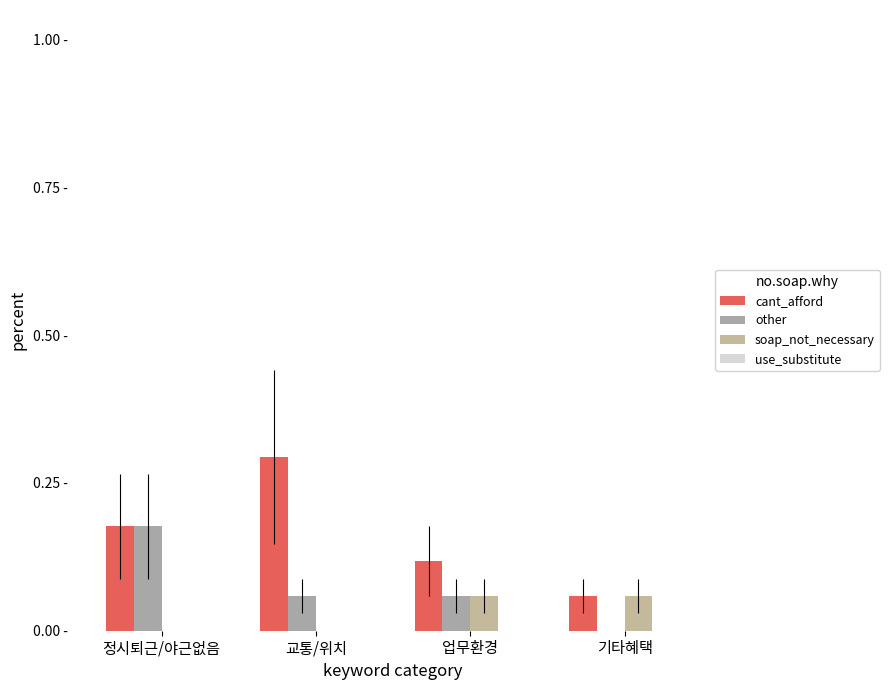

Are the bars grouped side by side (vs. stacked)?

Yes